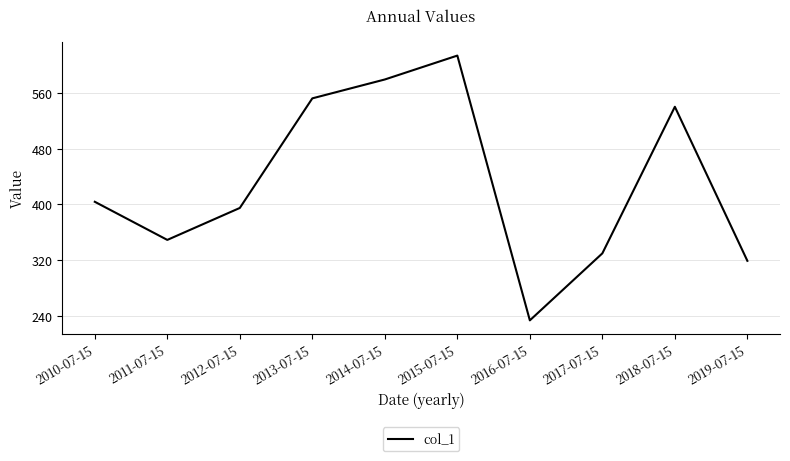

What is the change in value from 2012-07-15 to 2018-07-15?

+145.4